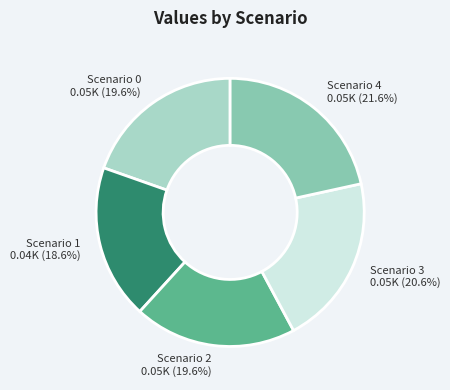

Which slice is the smallest?

Scenario 1